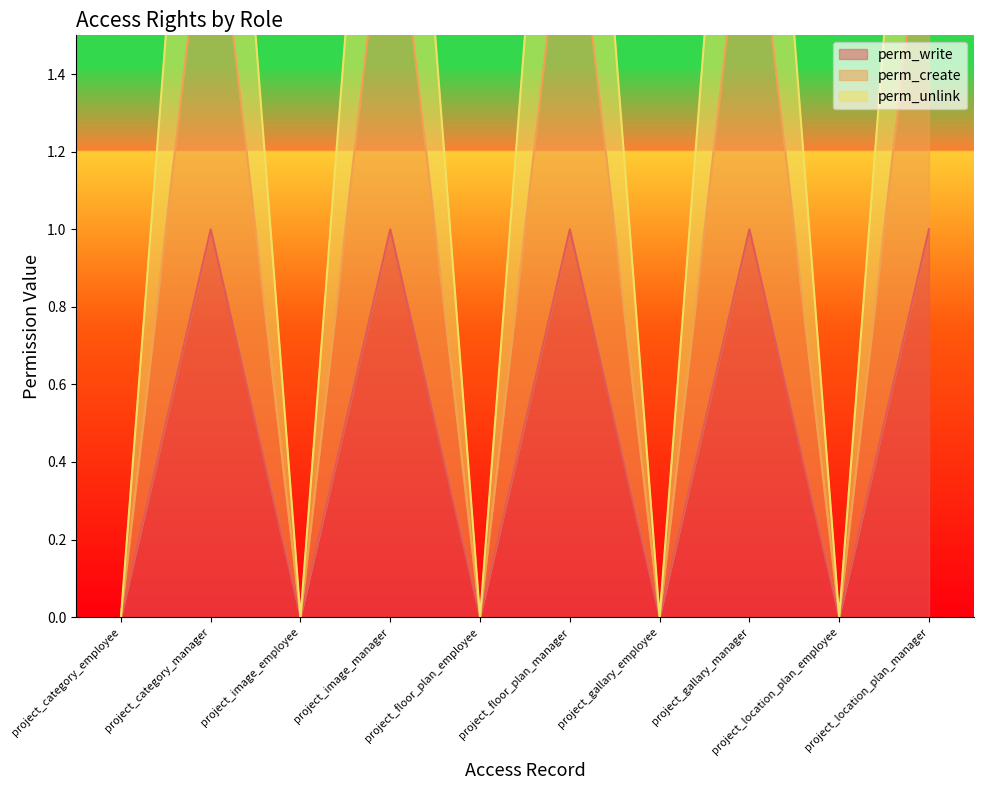

Between project_gallary_employee and project_location_plan_employee, which series saw the biggest shift?

perm_write